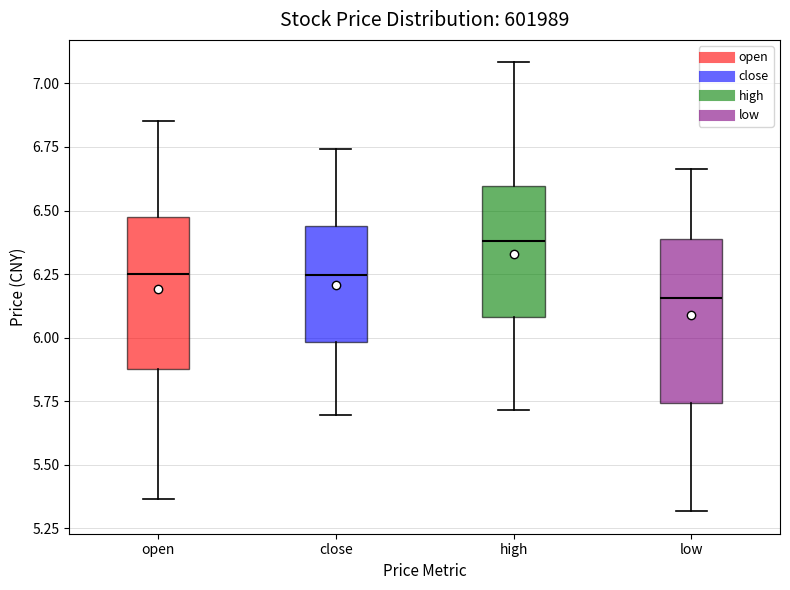

Reading left to right, transcribe this box plot: for each box, give where its median line is, the range the box spans, and where its two whiskers end, as read against the y-axis. The values are not printed on the chart, so give them approximately, as read against the axis.

open: median 6.25, box 5.90 to 6.50, whiskers 5.35 to 6.85
close: median 6.25, box 6.00 to 6.45, whiskers 5.70 to 6.75
high: median 6.40, box 6.10 to 6.60, whiskers 5.70 to 7.10
low: median 6.15, box 5.75 to 6.40, whiskers 5.30 to 6.65